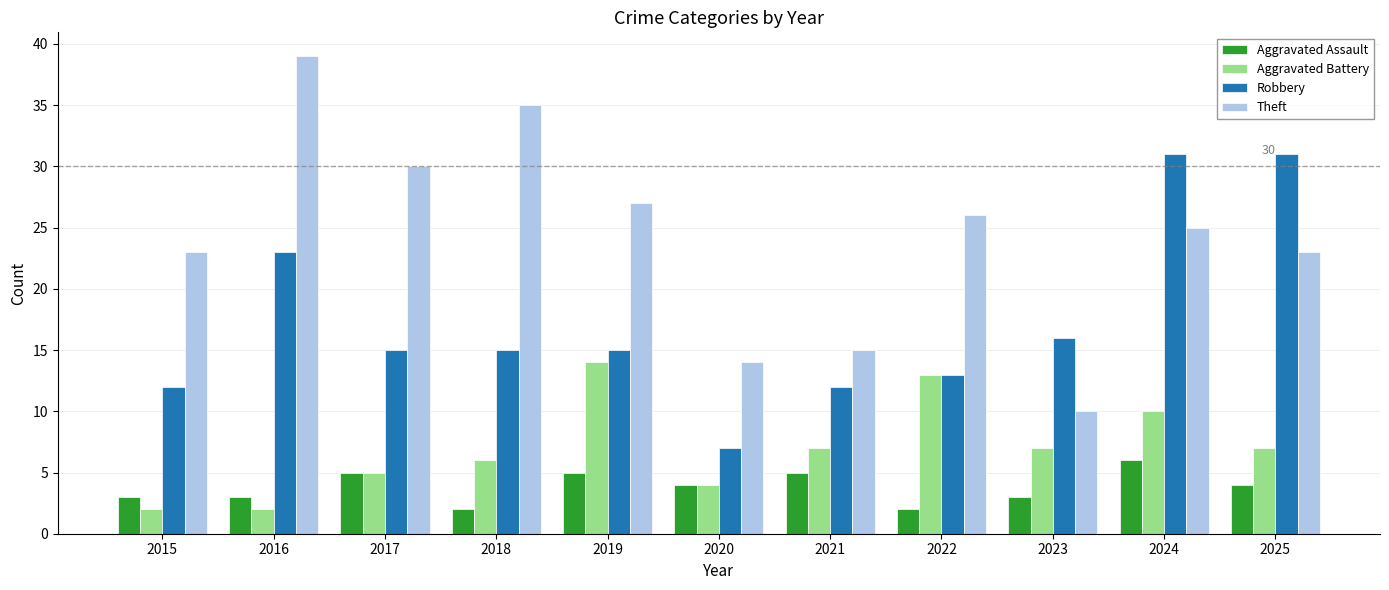

How many bars are there in each group?

4